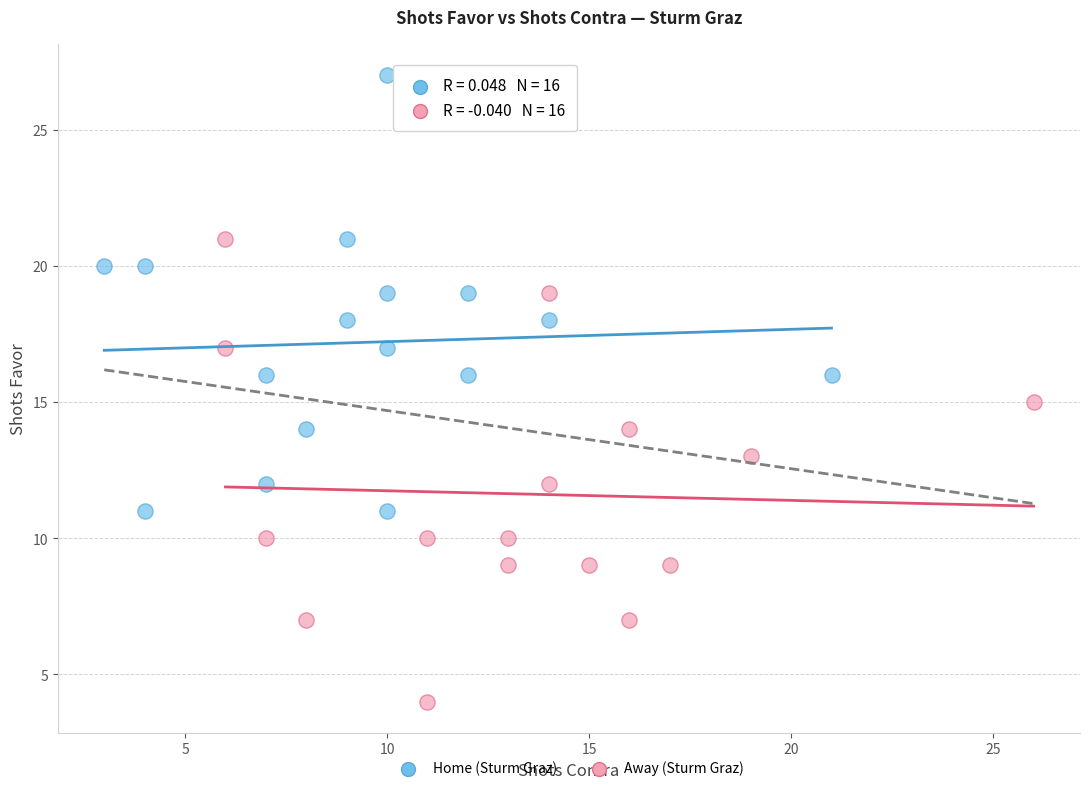

Which series reaches the maximum Y coordinate?

Home (Sturm Graz)